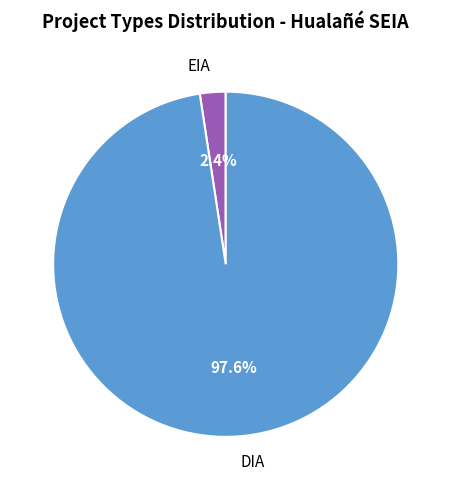

Does DIA represent more than half of the total?

Yes